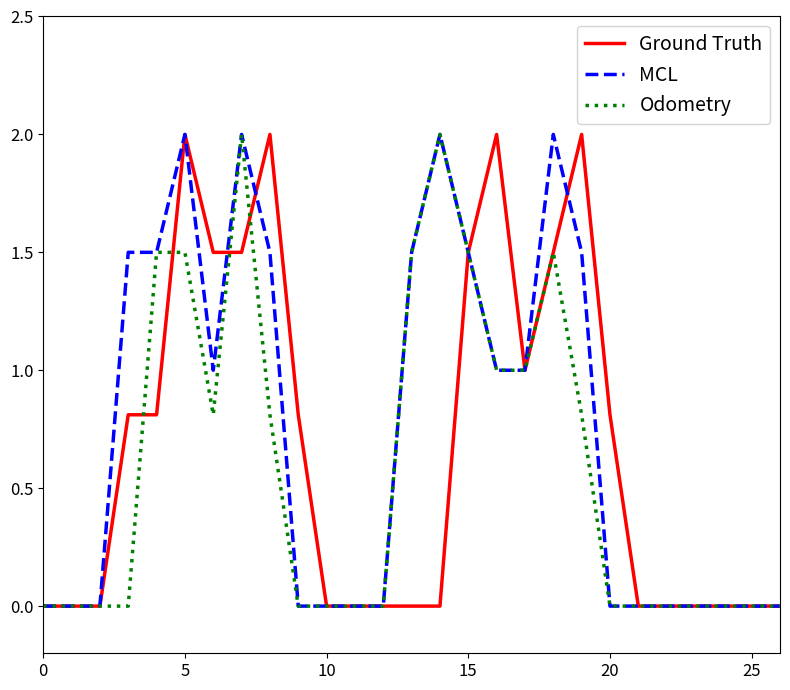

Does the chart have visible grid lines?

No